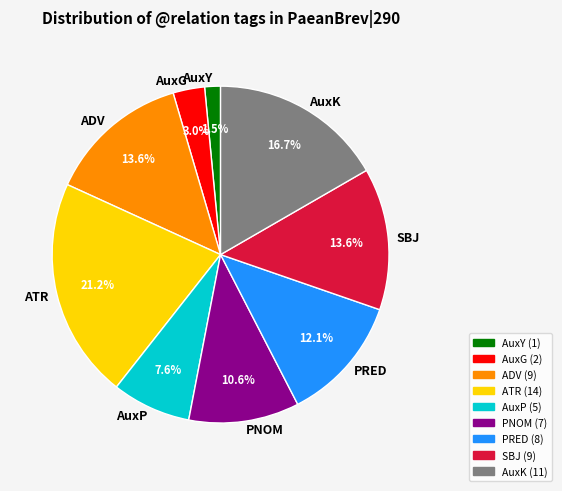

Combined, do AuxG and AuxP account for over 50%?

No